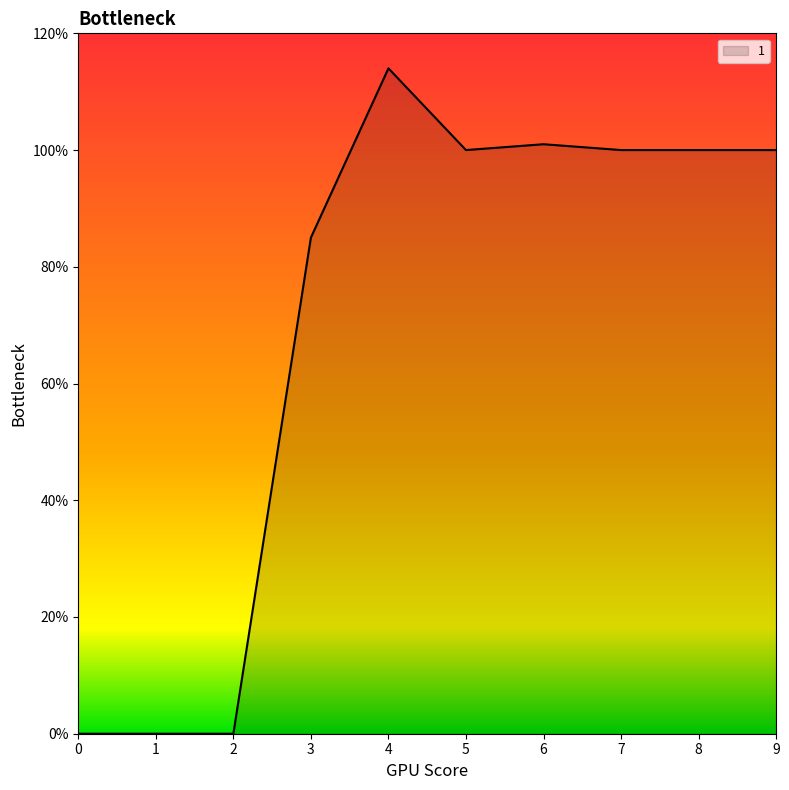

The chart shows a value of 85 at 3. True or false?

True